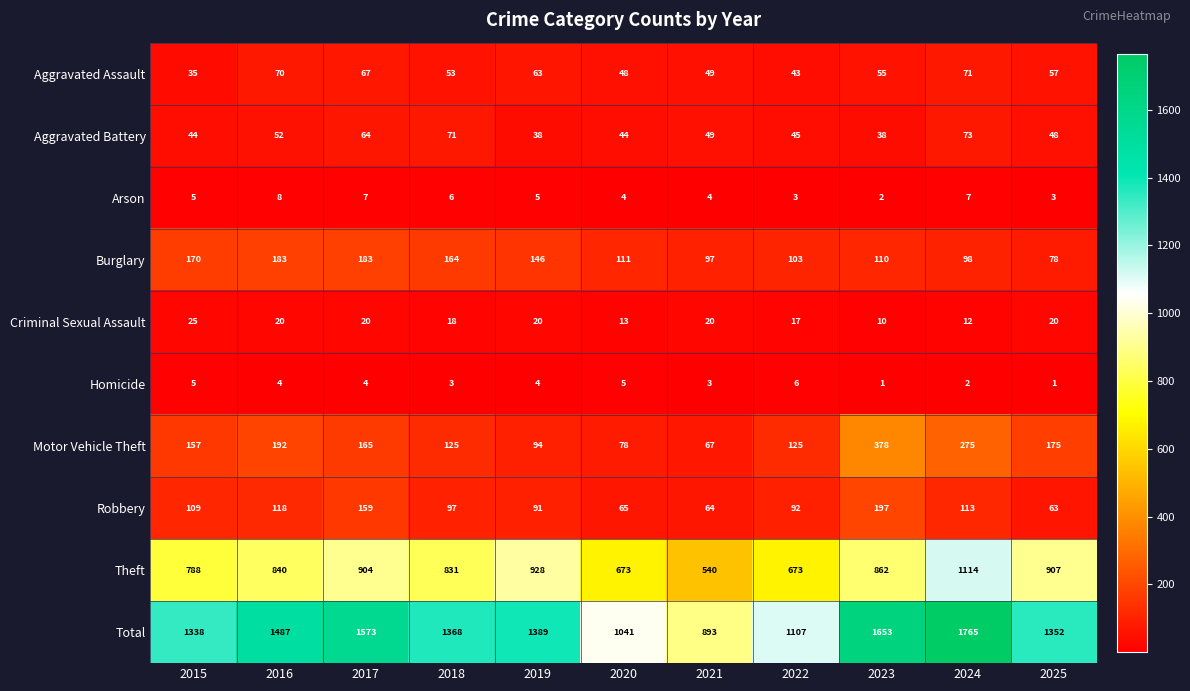

What is the sum of all Motor Vehicle Theft values?

1831